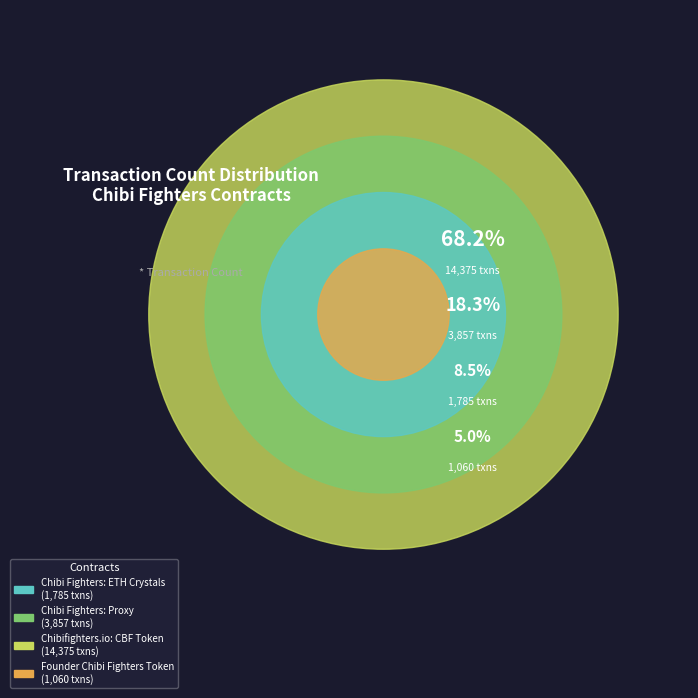

To the nearest percent, what portion does Chibi Fighters: Proxy represent?

18%